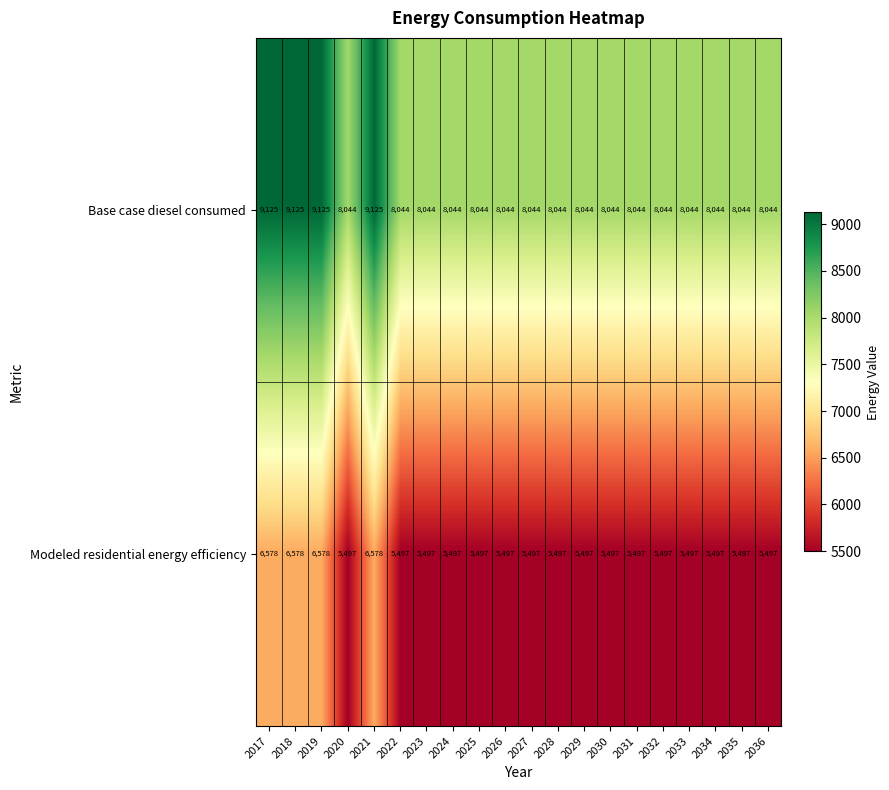

Rank the series at 2028 from lowest to highest value.

Modeled residential energy efficiency, Base case diesel consumed